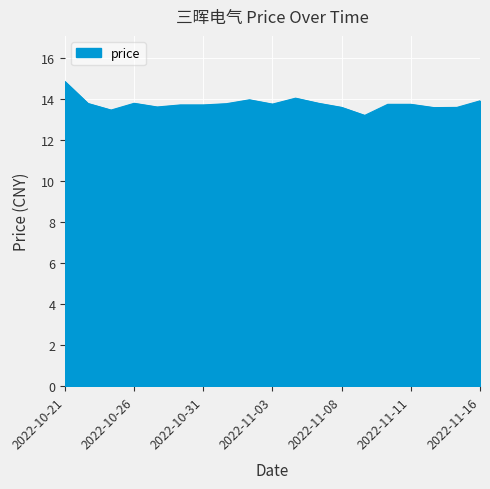

How many lines are shown in the chart?

1